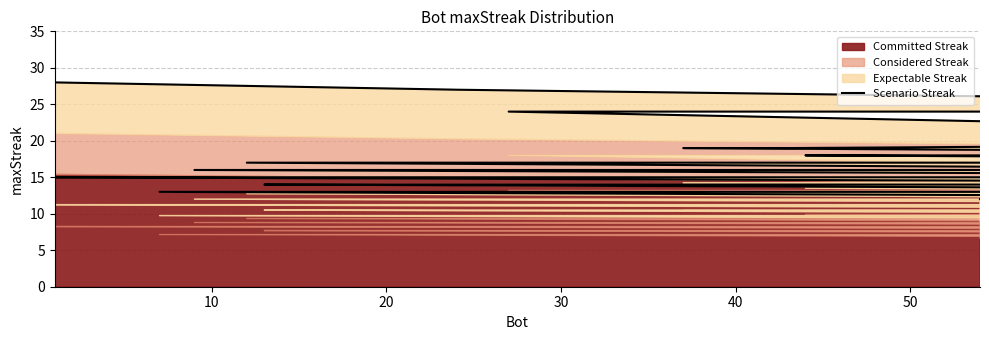

The chart shows a value of 5 at 9. True or false?

False